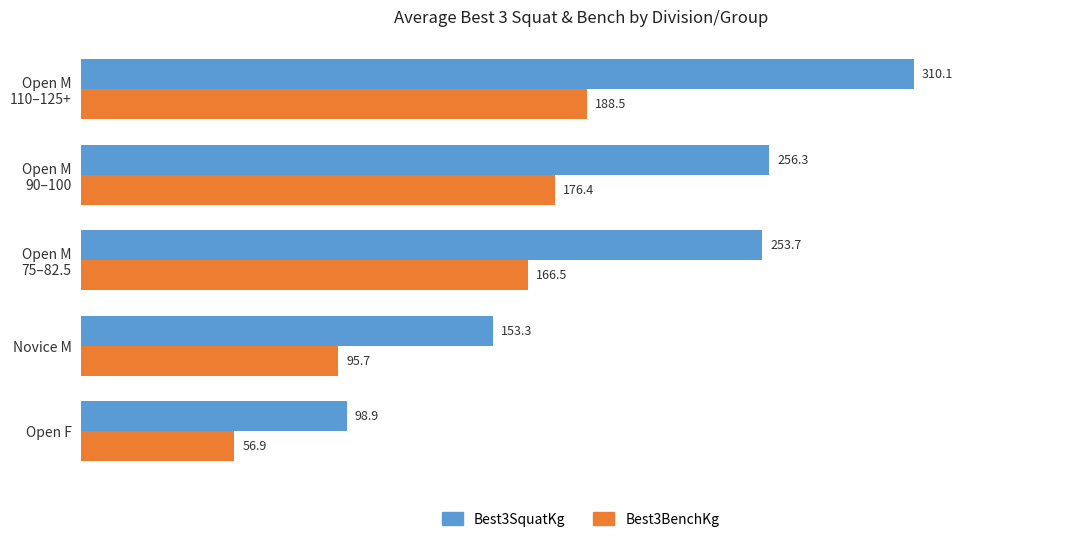

What are all the series names shown in the legend?

Best3SquatKg, Best3BenchKg